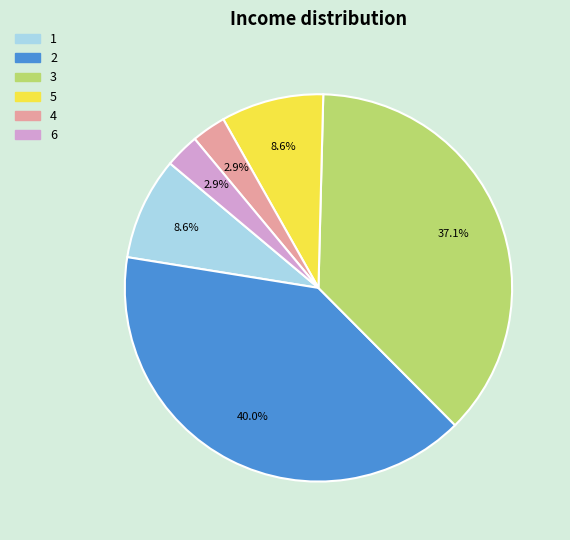

What percentage is the 3 slice, to the nearest percent?

37%